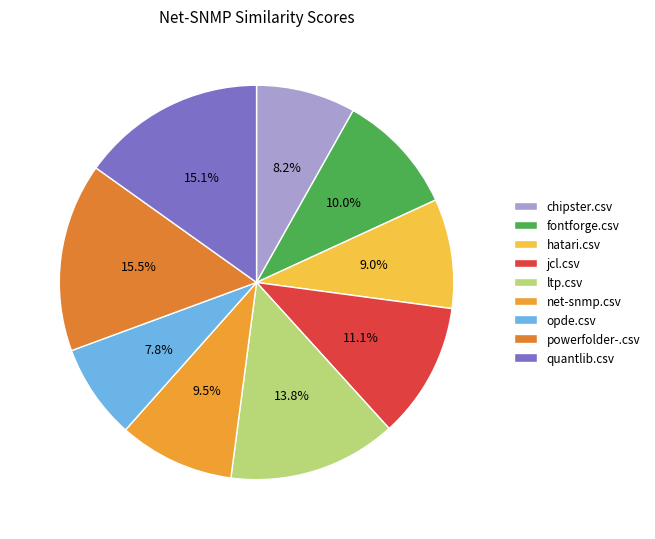

How many slices are in this pie chart?

9